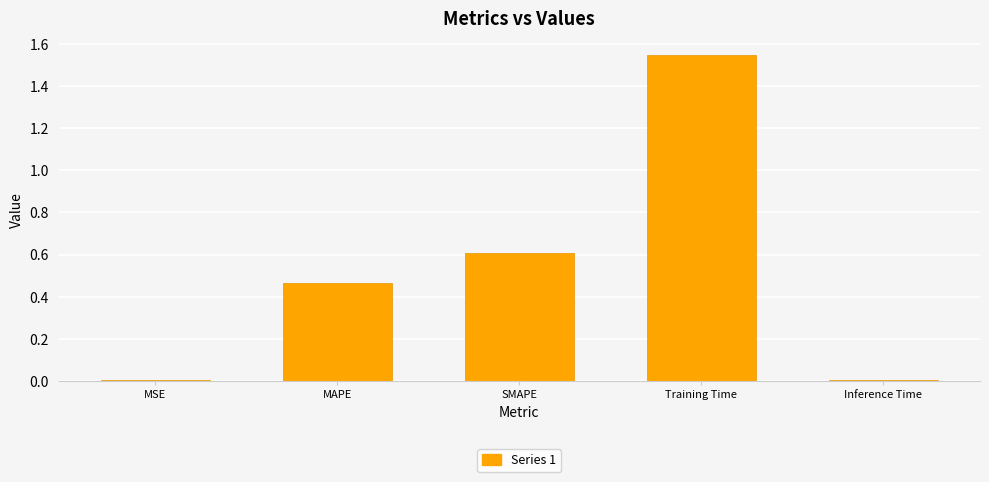

True or false: the data shows 0.6 at SMAPE.

True